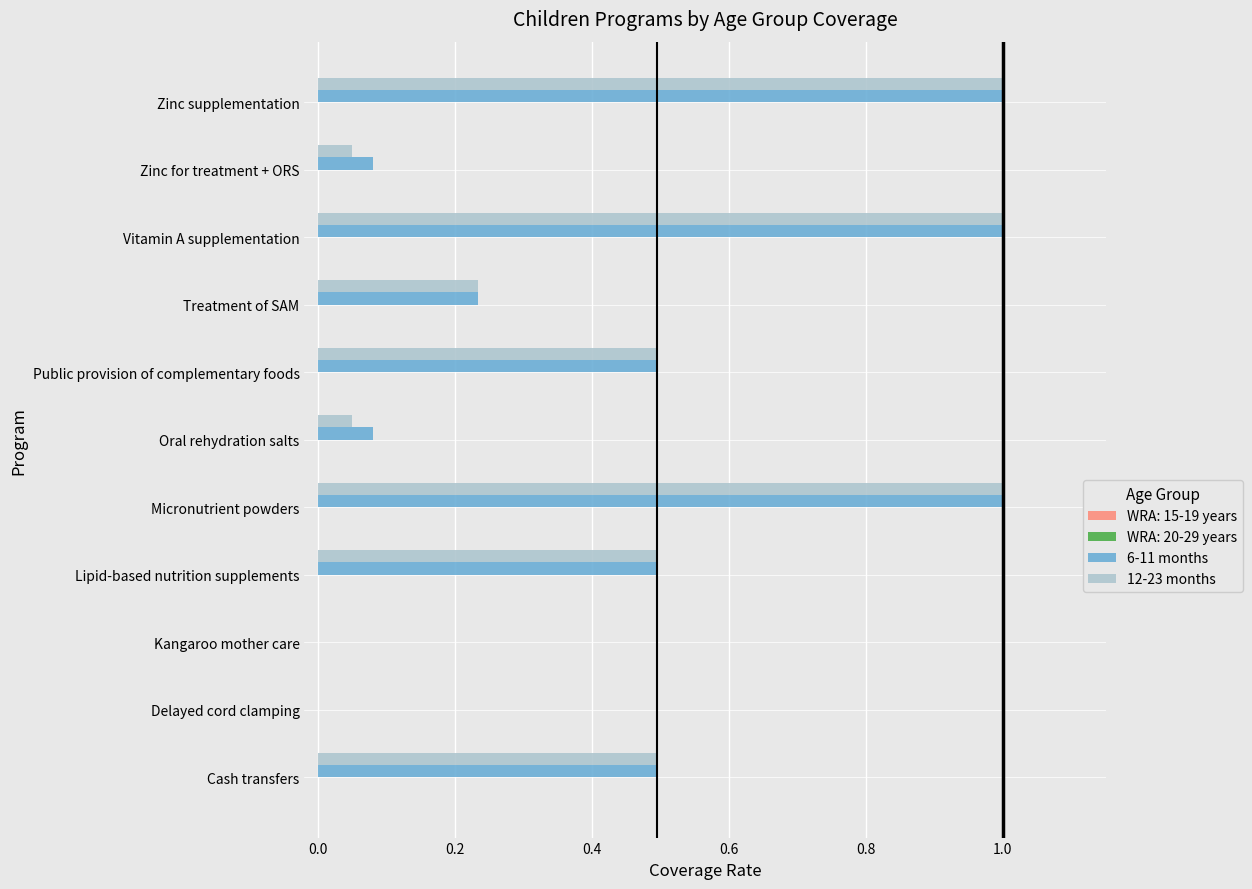

The value of 6-11 months at Vitamin A supplementation is 1.0. True or false?

True